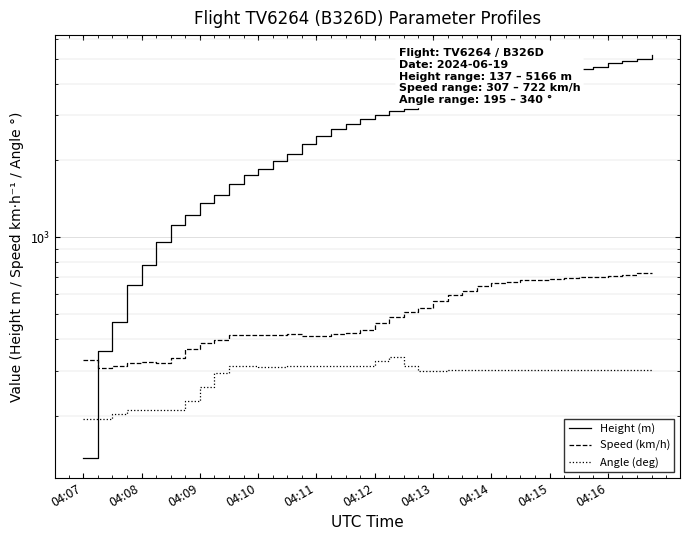

What is the difference between the highest and lowest values at 31?

3851.9